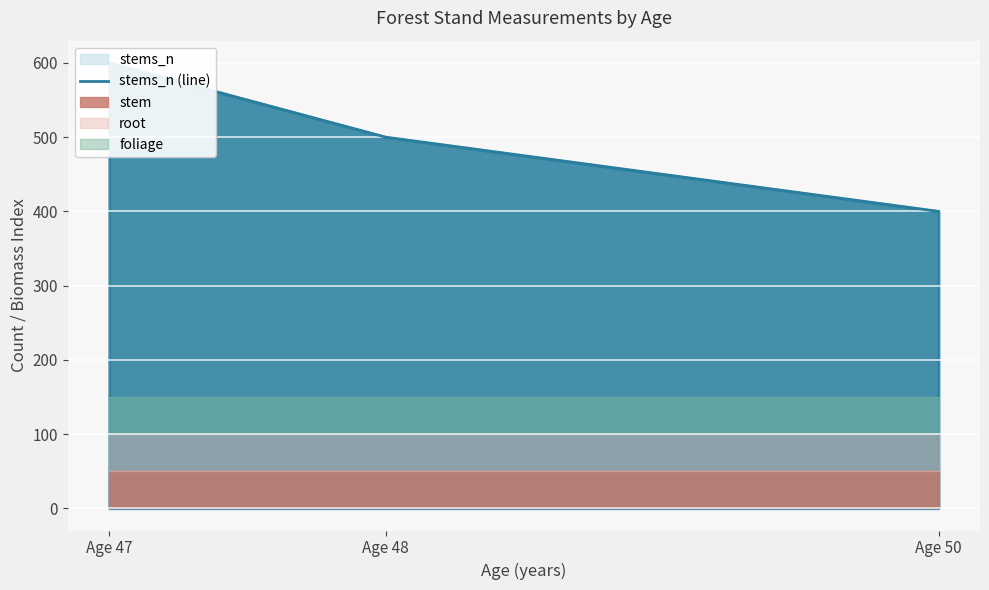

What is the change in value from Age 47 to Age 48?

-100